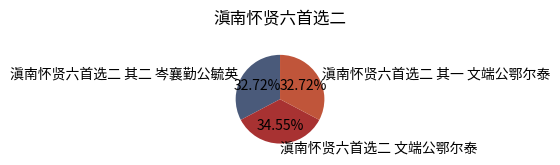

Which has a higher value, 滇南怀贤六首选二 其二 岑襄勤公毓英 or 滇南怀贤六首选二 文端公鄂尔泰?

滇南怀贤六首选二 文端公鄂尔泰